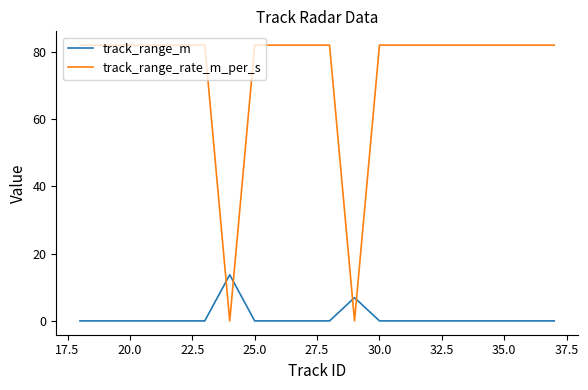

How many lines are shown in the chart?

2